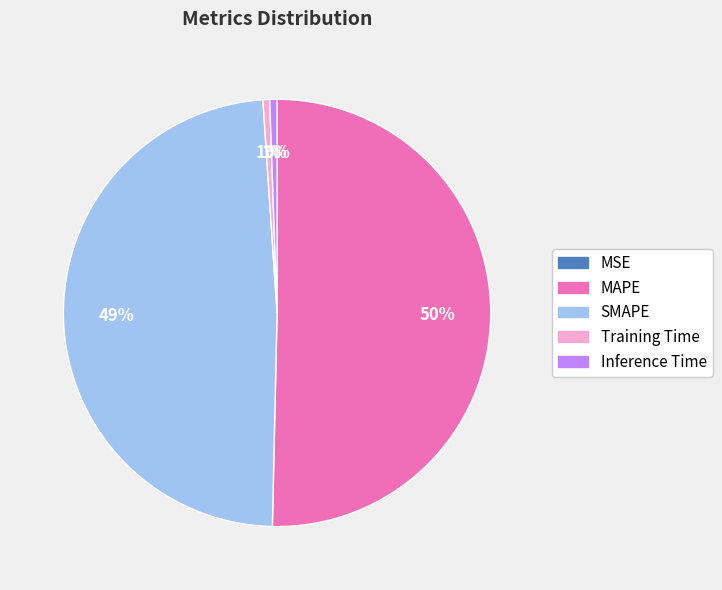

Is it true that Inference Time is 15% of the pie?

False